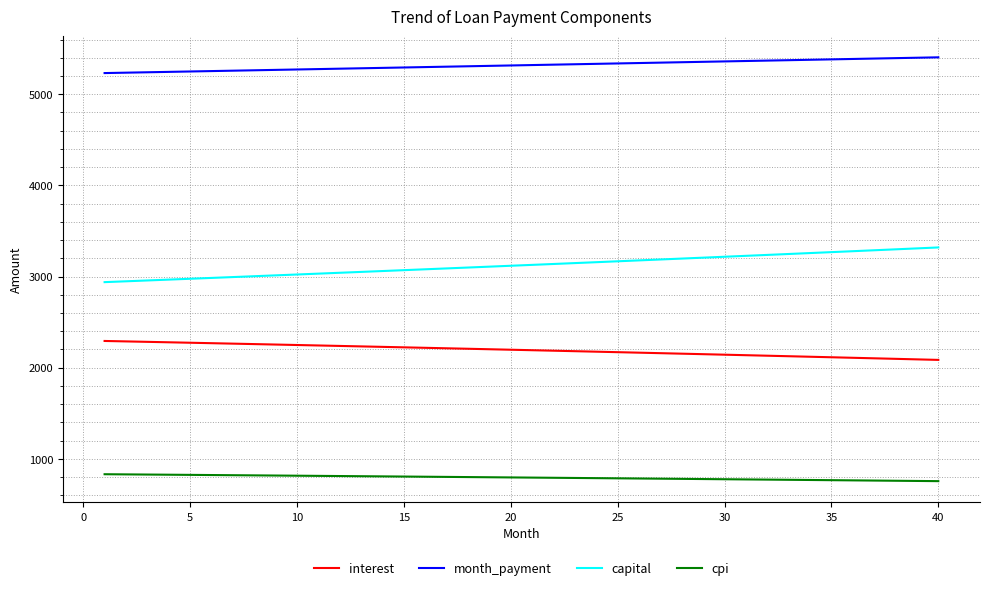

What is the difference between the maximum and minimum values in the interest series?

207.8